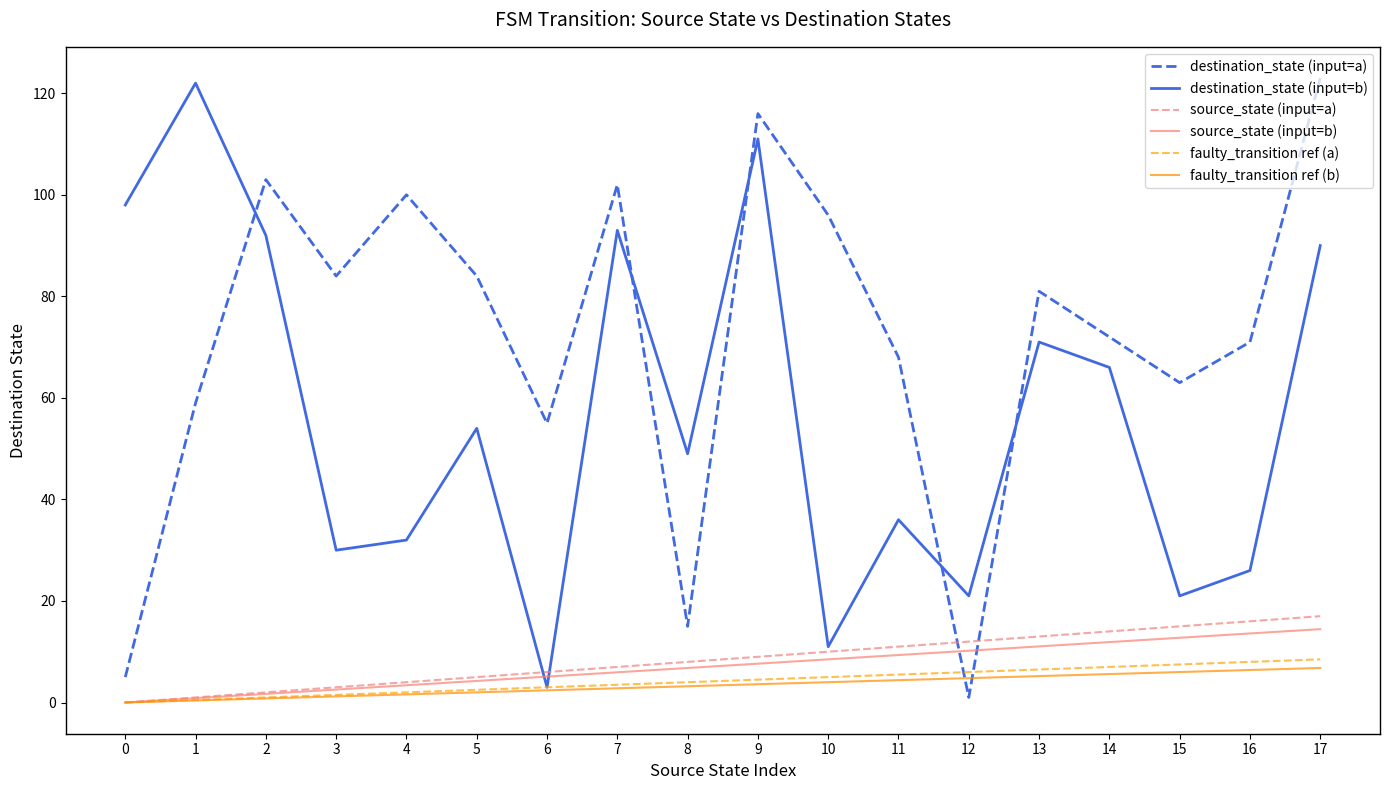

True or false: destination_state (input=a) and source_state (input=a) intersect in this chart.

True